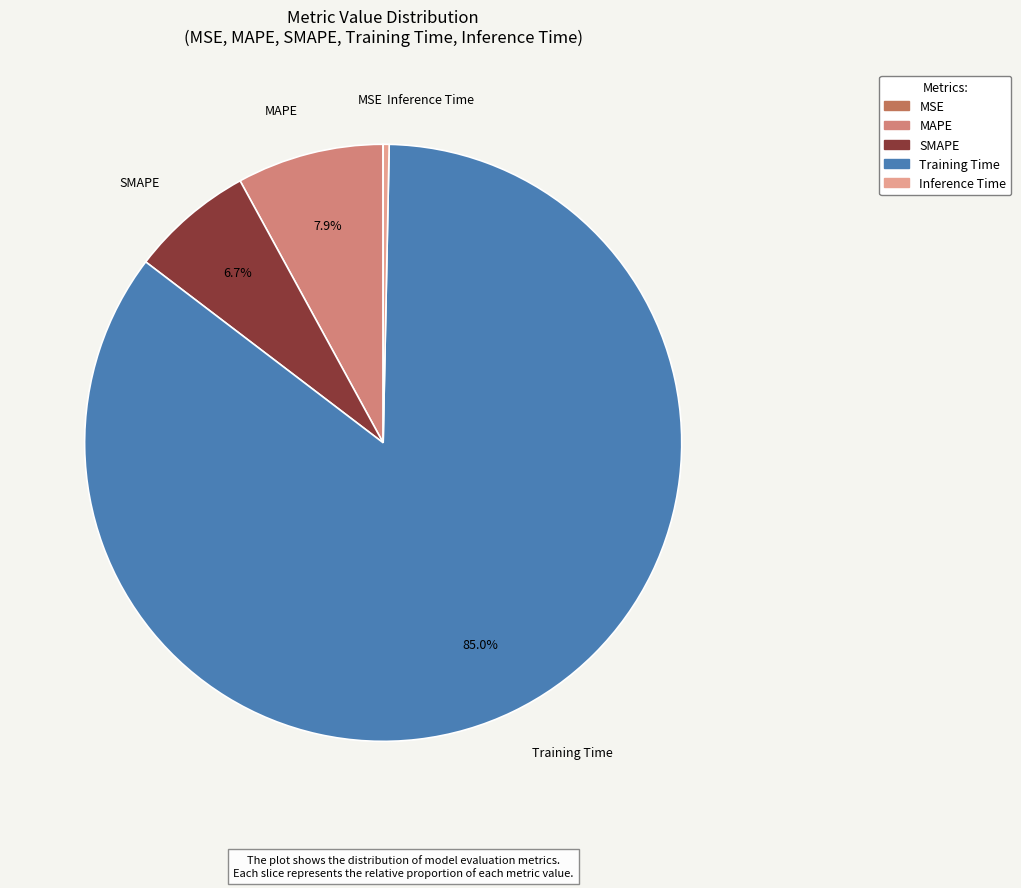

Which has a higher value, SMAPE or MAPE?

MAPE